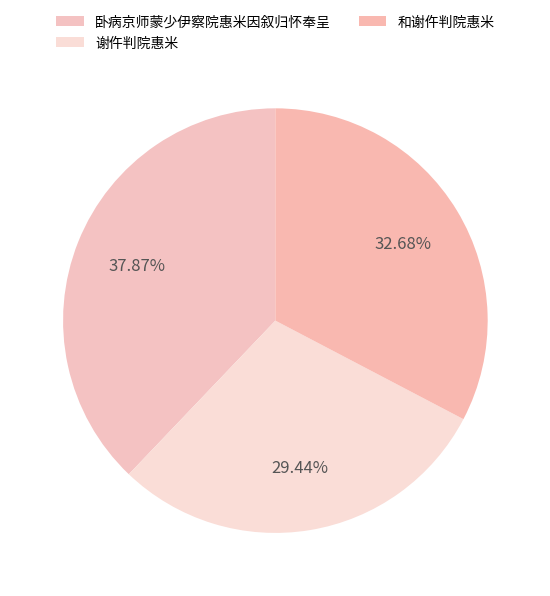

Combined, what portion of the pie is 卧病京师蒙少伊察院惠米因叙归怀奉呈 and 谢仵判院惠米?

67.3%